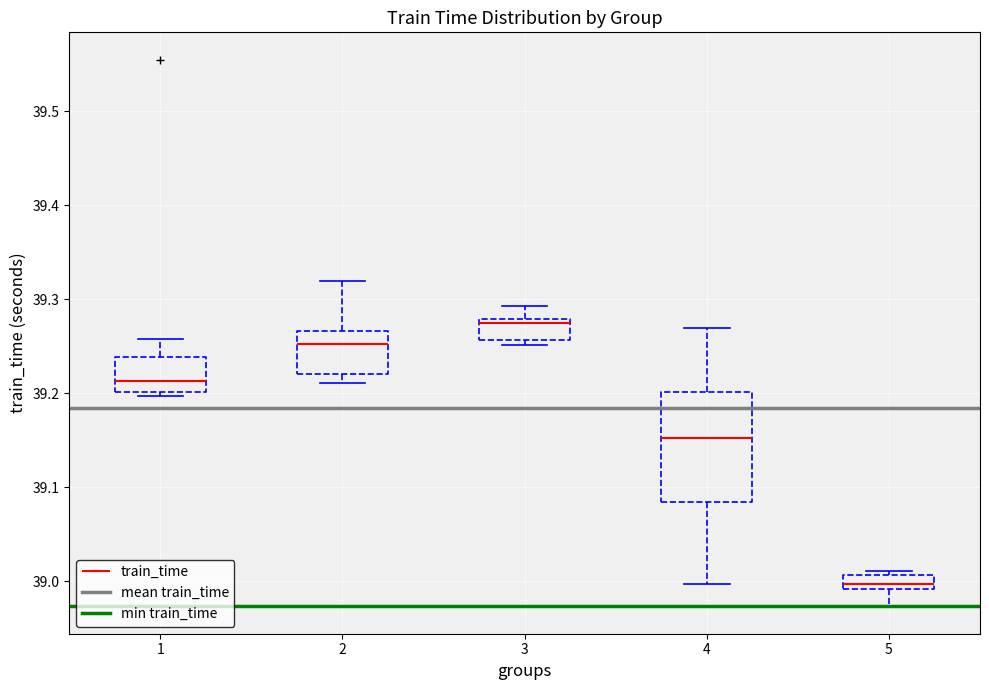

Which box is the tallest, from its lower edge to its upper edge?

4